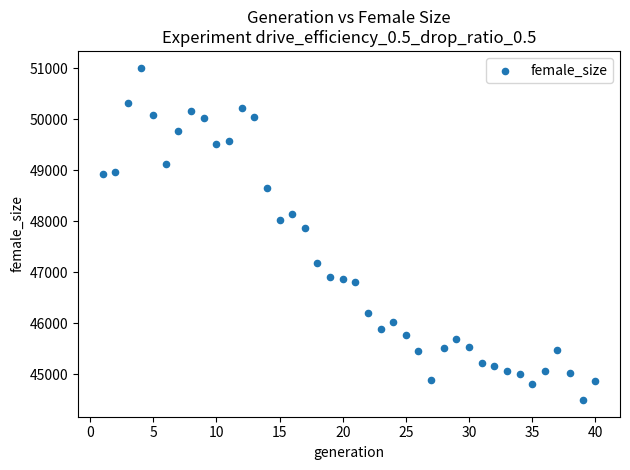

What Y value in the scatter plot is closest to 47753?

47875